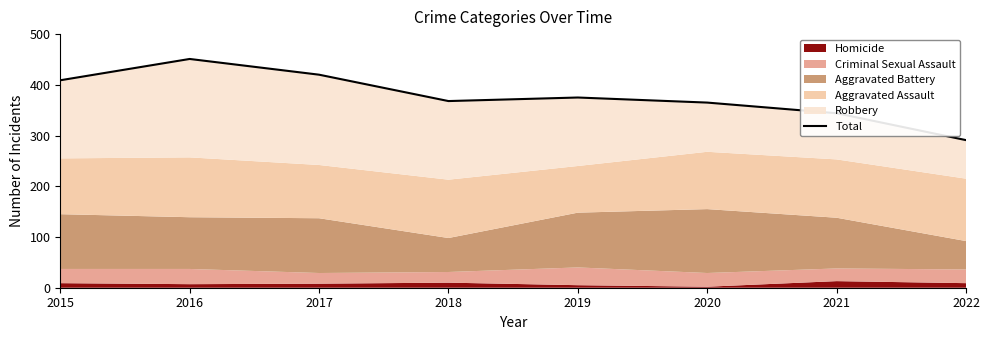

Reading right to left, transcribe all the data shown in this chart.

2022=291	2021=344	2020=365	2019=375	2018=368	2017=420	2016=451	2015=409